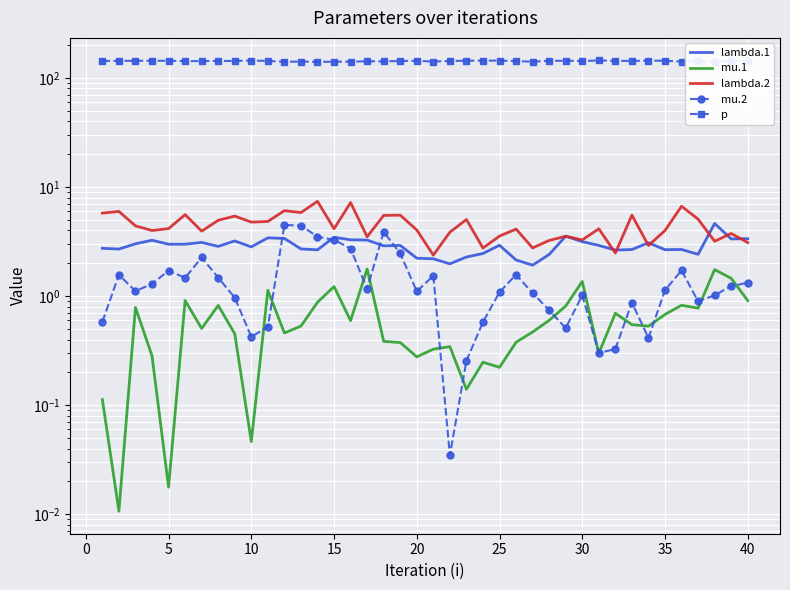

What is the difference between the maximum and minimum values in the mu.2 series?

4.5